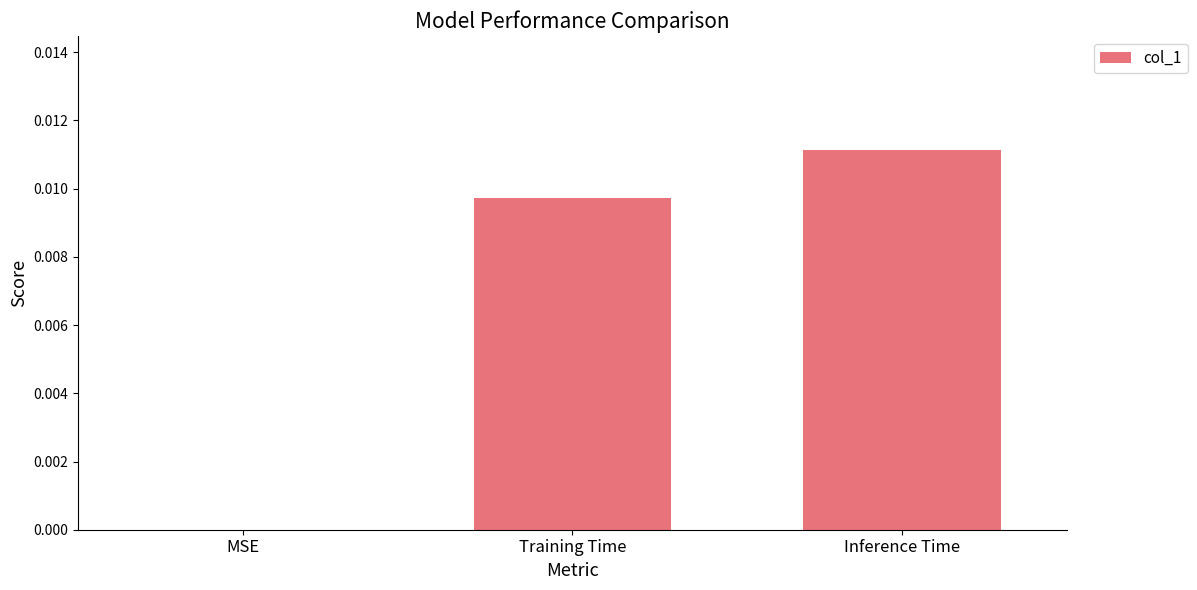

The chart shows a value of 0.0 at Training Time. True or false?

True